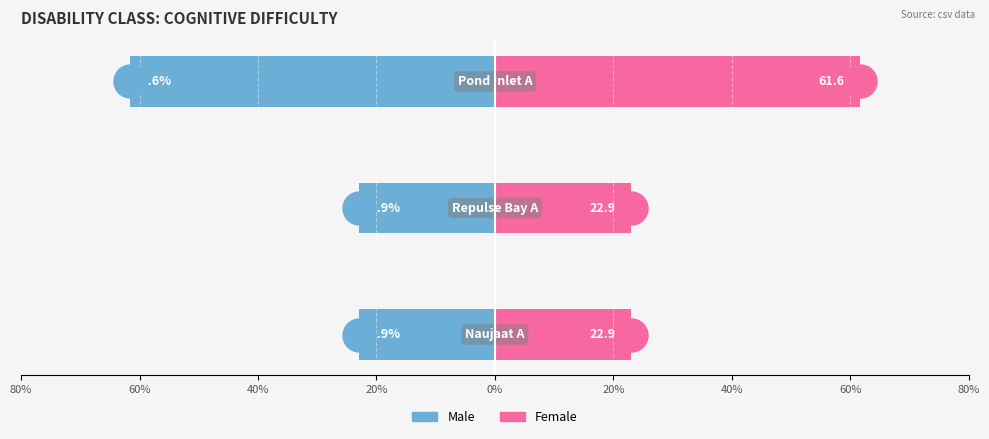

Are the bars grouped side by side (vs. stacked)?

Yes